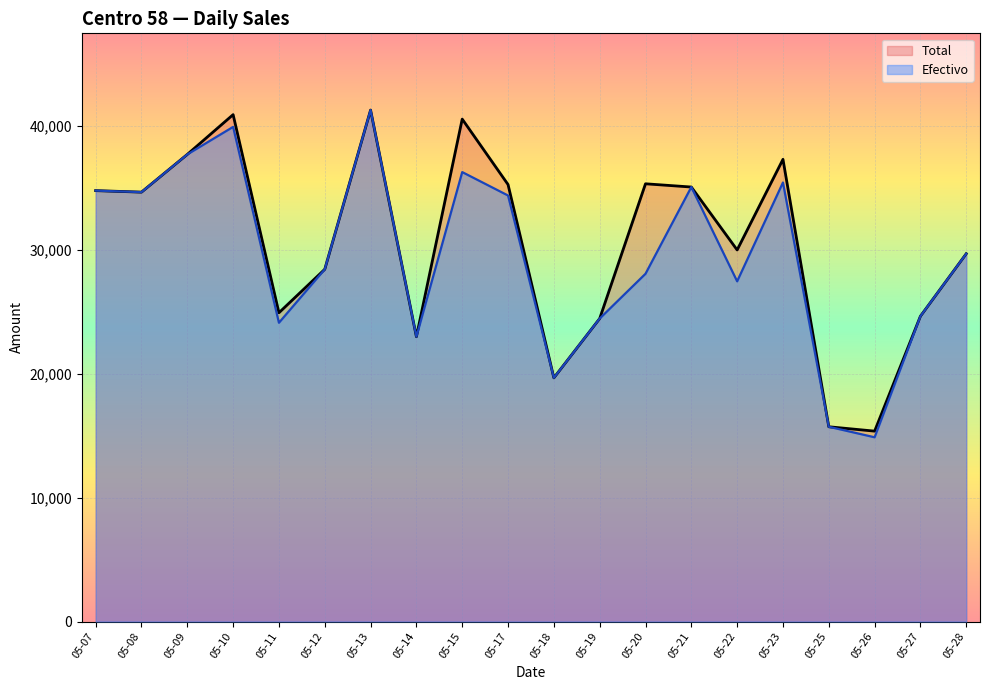

Reading right to left, what are all the values shown in this chart?

Efectivo: 29678.2	24637.2	14866.7	15716.0	35425.8	27450.0	35058.6	28059.9	24446.8	19661.8	34374.6	36264.4	22982.1	41269.4	28423.0	24107.0	39911.1	37690.1	34646.9	34768.8
Total: 29678.2	24637.2	15363.7	15716.0	37293.2	29982.0	35058.6	35320.1	24446.8	19661.8	35258.6	40539.4	22982.1	41269.4	28423.0	24915.0	40899.4	37690.1	34646.9	34768.8